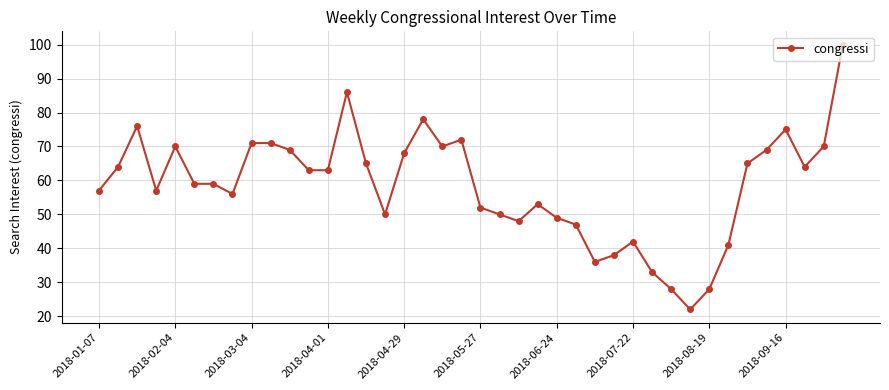

True or false: the data has more than 1 interior local peaks.

True